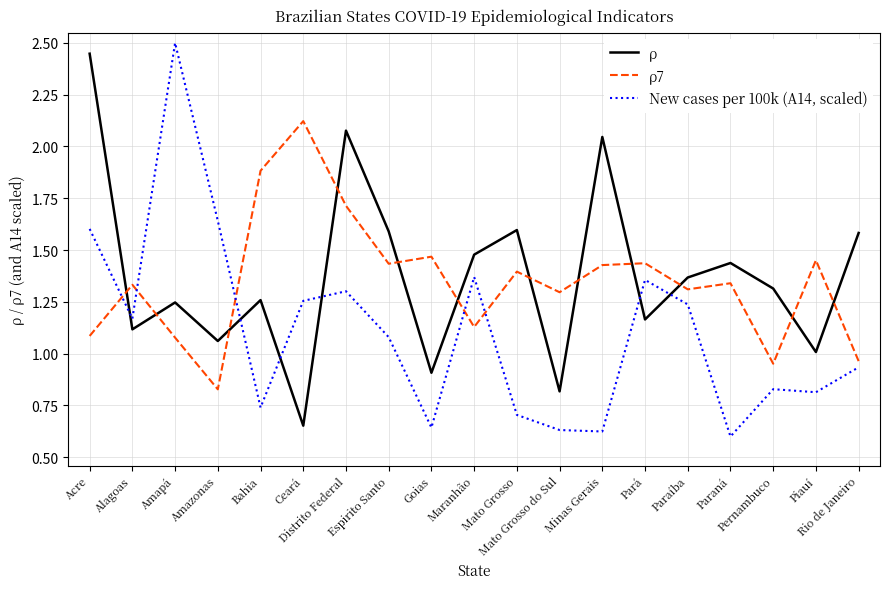

What is the difference between the maximum and minimum values in the New cases per 100k (A14, scaled) series?

1.9